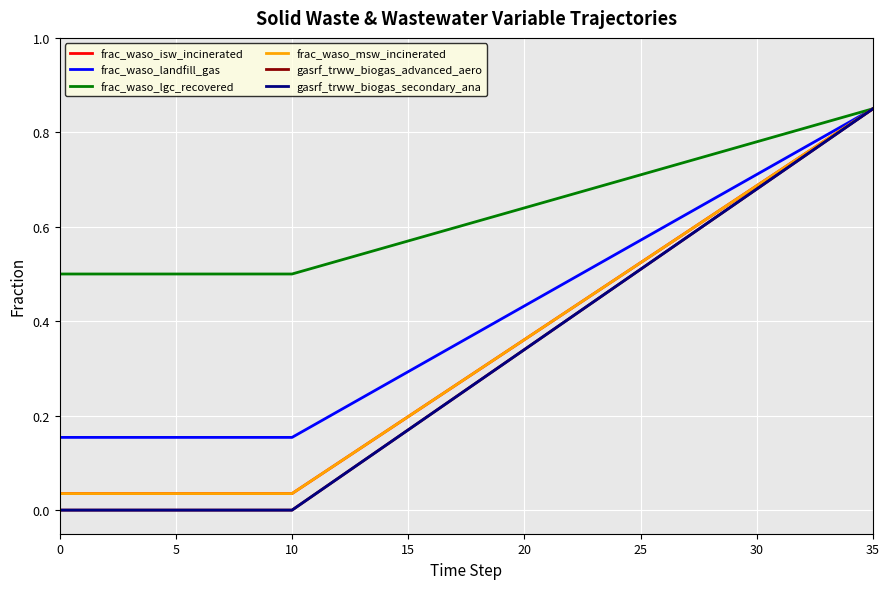

Is this an area chart (filled region under the line)?

No